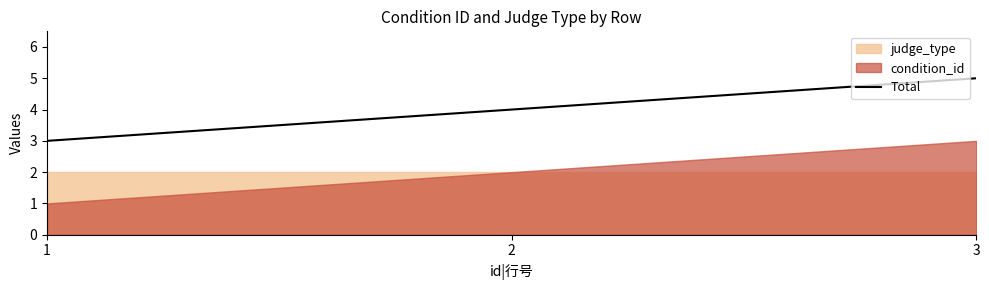

Is it true that the value at 2 is 4?

True